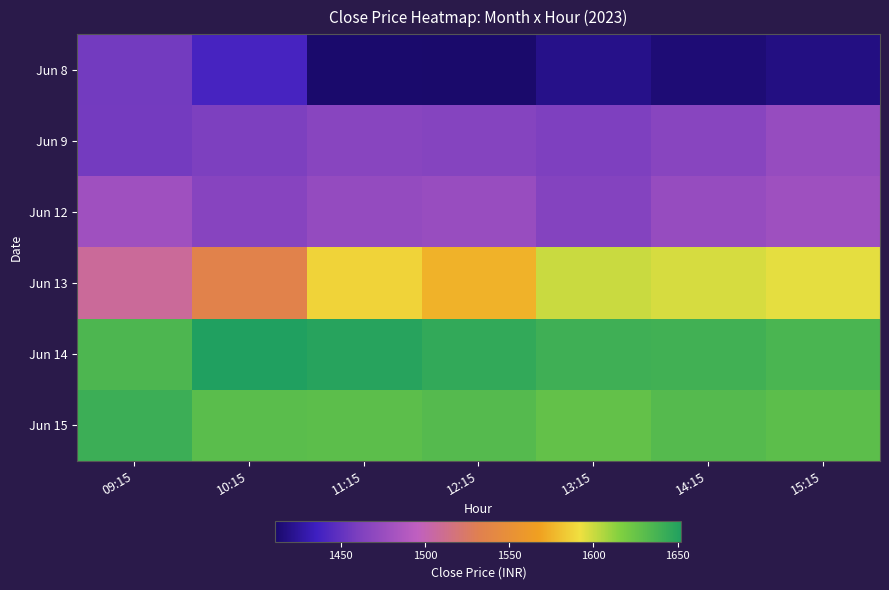

Reading left to right, transcribe all the data shown in this chart.

Jun 8: 09:15=1456.7	10:15=1439.4	11:15=1412.2	12:15=1411.4	13:15=1420.0	14:15=1414.6	15:15=1418.0
Jun 9: 09:15=1457.3	10:15=1460.8	11:15=1466.5	12:15=1465.2	13:15=1461.4	14:15=1466.5	15:15=1474.0
Jun 12: 09:15=1478.9	10:15=1466.1	11:15=1473.4	12:15=1475.0	13:15=1464.8	14:15=1474.0	15:15=1478.6
Jun 13: 09:15=1508.2	10:15=1534.8	11:15=1587.0	12:15=1574.9	13:15=1600.3	14:15=1597.2	15:15=1594.0
Jun 14: 09:15=1635.0	10:15=1652.2	11:15=1649.0	12:15=1645.0	13:15=1640.0	14:15=1639.0	15:15=1636.0
Jun 15: 09:15=1640.9	10:15=1630.0	11:15=1629.5	12:15=1631.6	13:15=1626.7	14:15=1631.6	15:15=1629.5